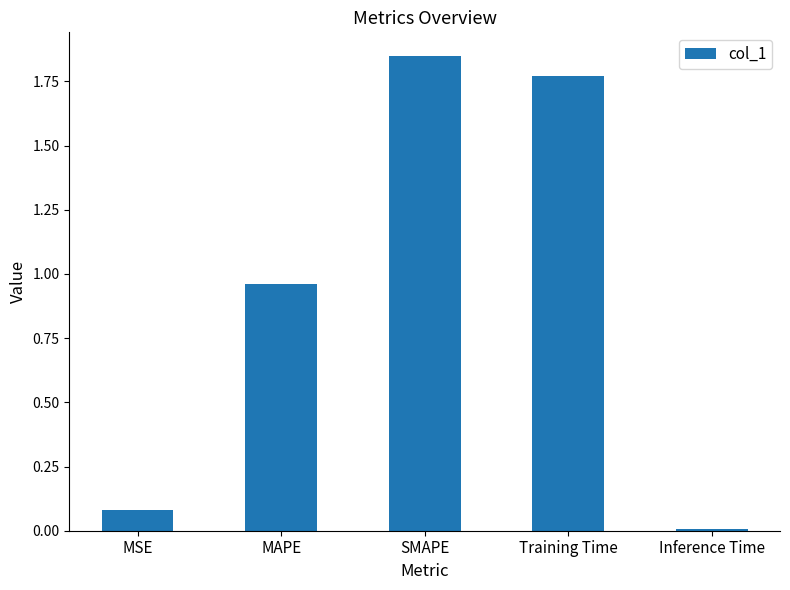

The value at MAPE is 0.6. True or false?

False